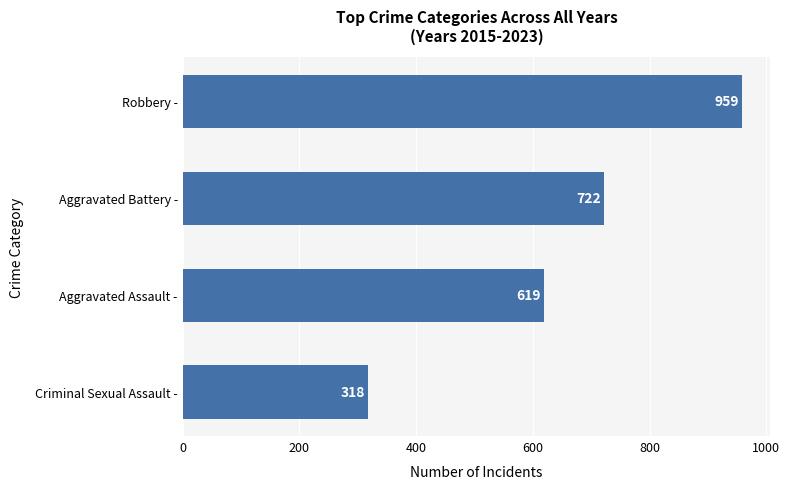

The value at Criminal Sexual Assault - is 318. True or false?

True